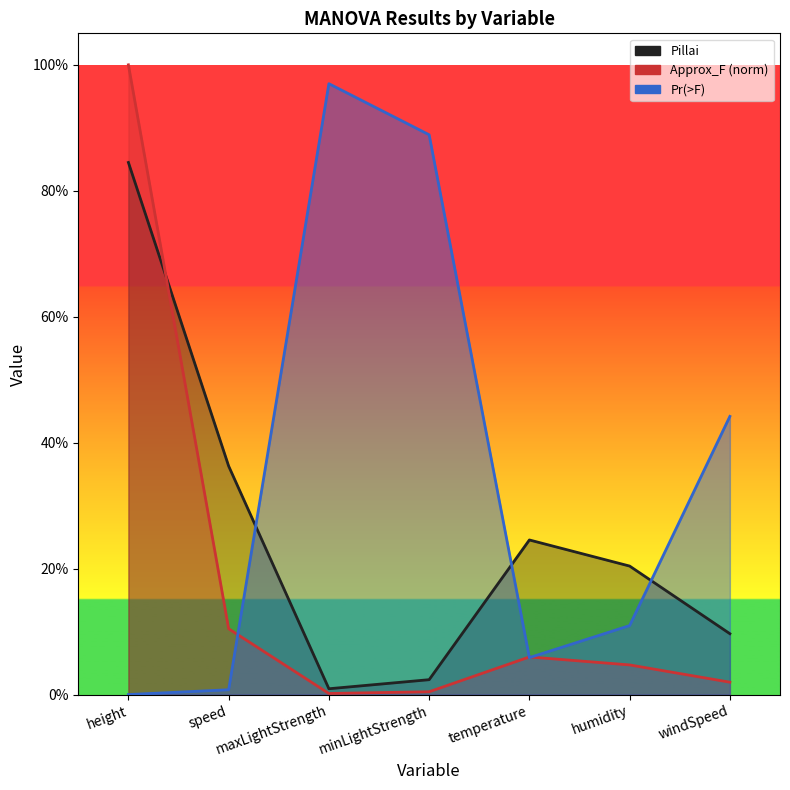

What is the sum of the Pr_gt_F values at humidity and height?

0.1